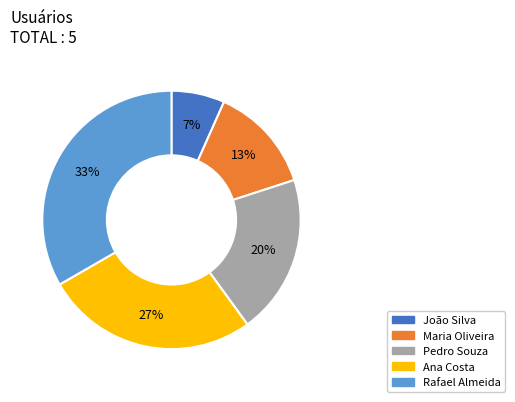

How many segments does this pie chart have?

5